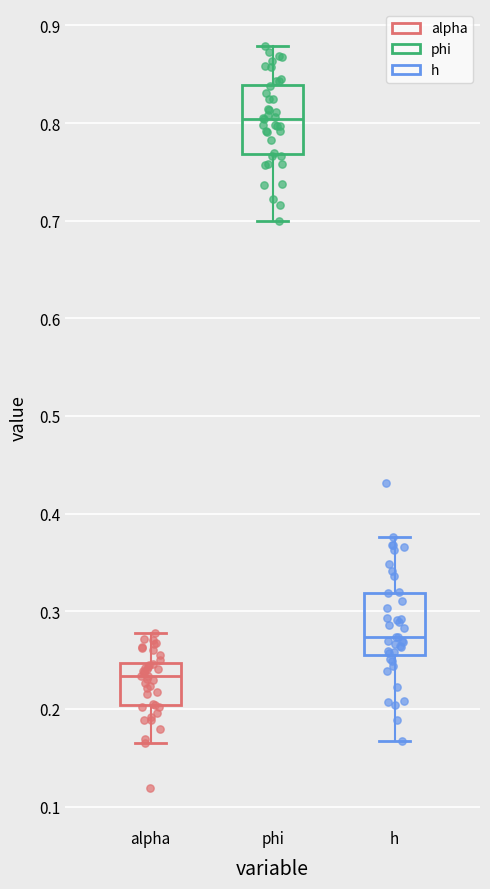

Where does the lower whisker of the box for alpha end on the y-axis? The values are not printed on the chart, so give them approximately, as read against the axis.

0.16